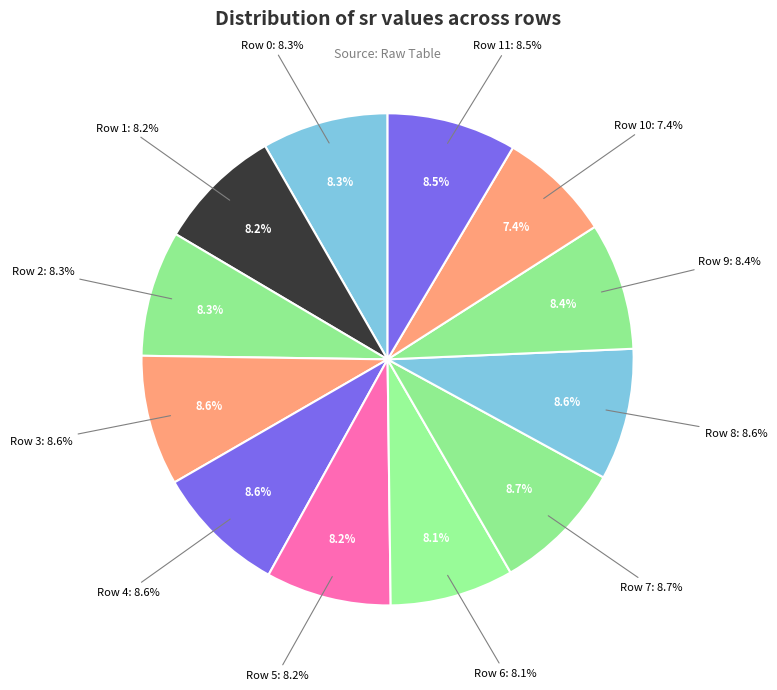

What percentage do Row 0 and Row 8 together represent?

16.9%